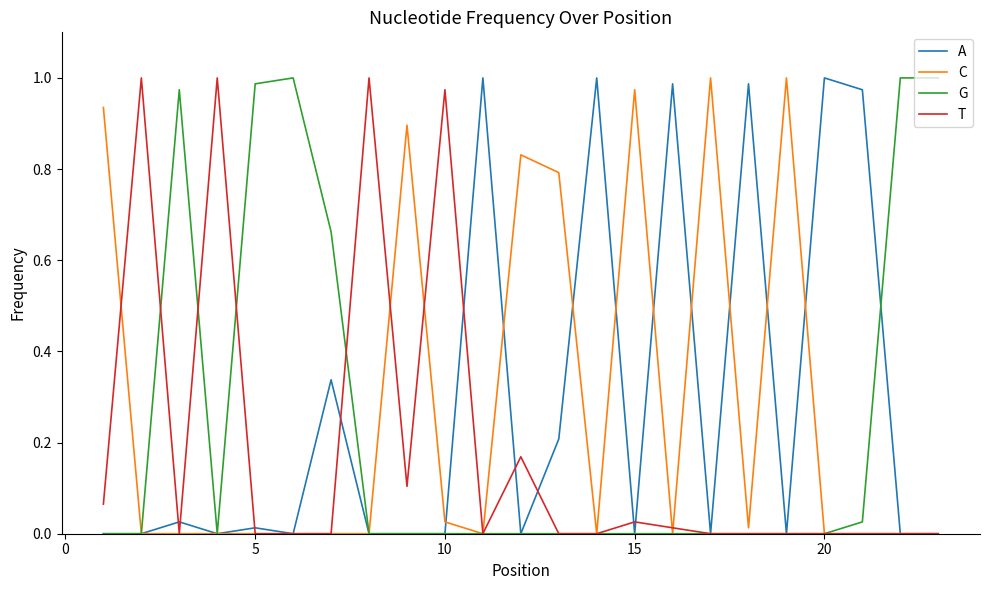

At how many categories does at least one series exceed 0?

23